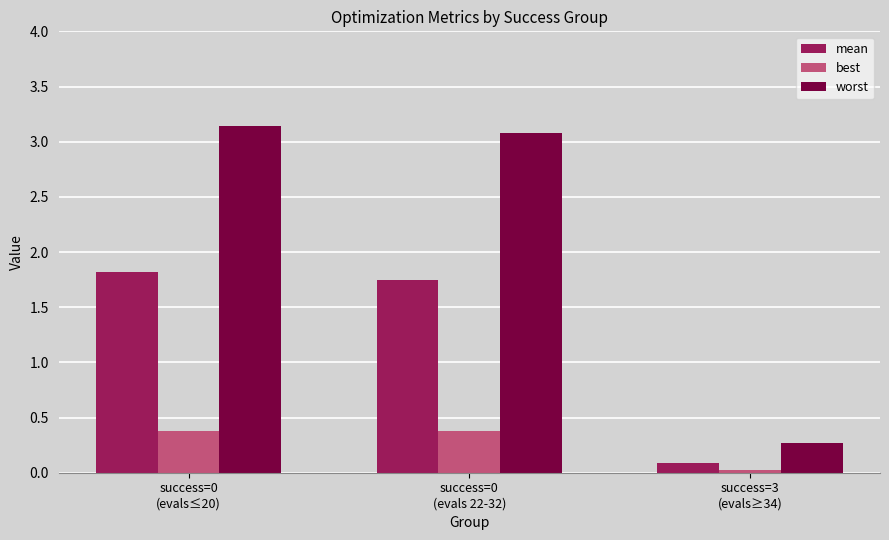

What is the maximum value for best?

0.4